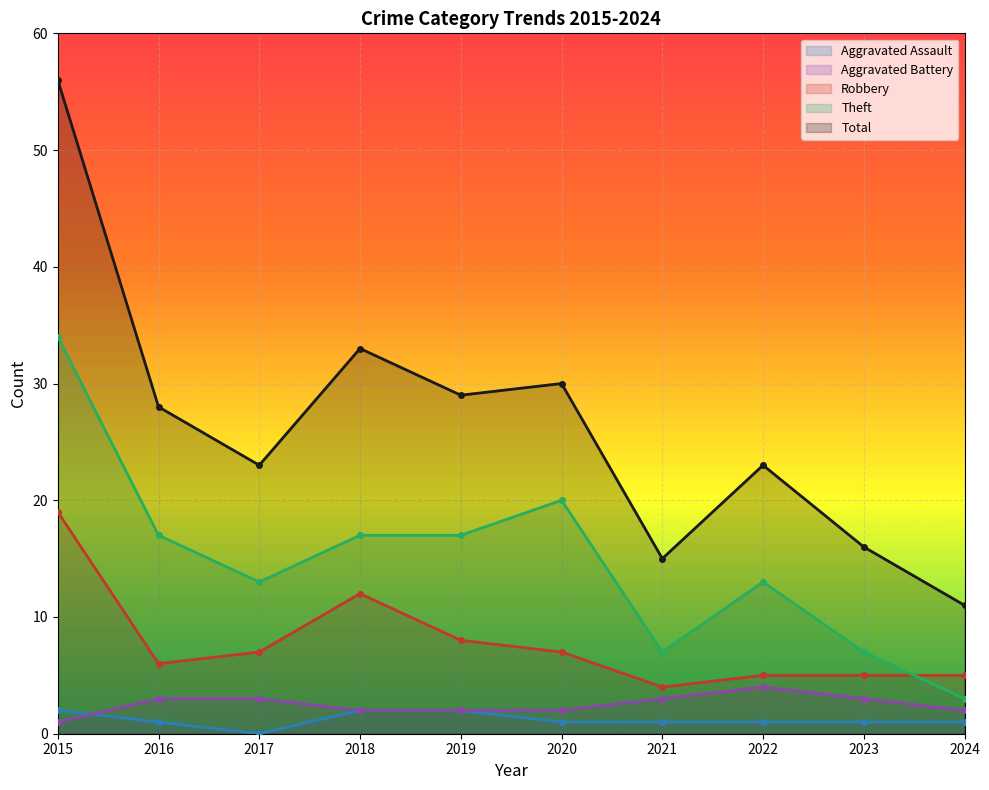

How many values in the Theft series are below 17?

5